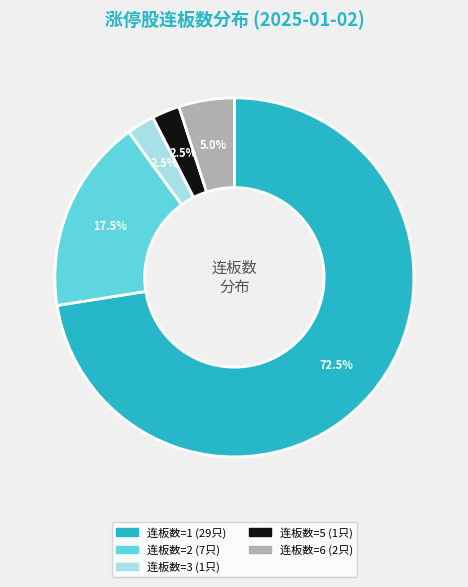

Is there any slice that represents more than half of the pie?

Yes